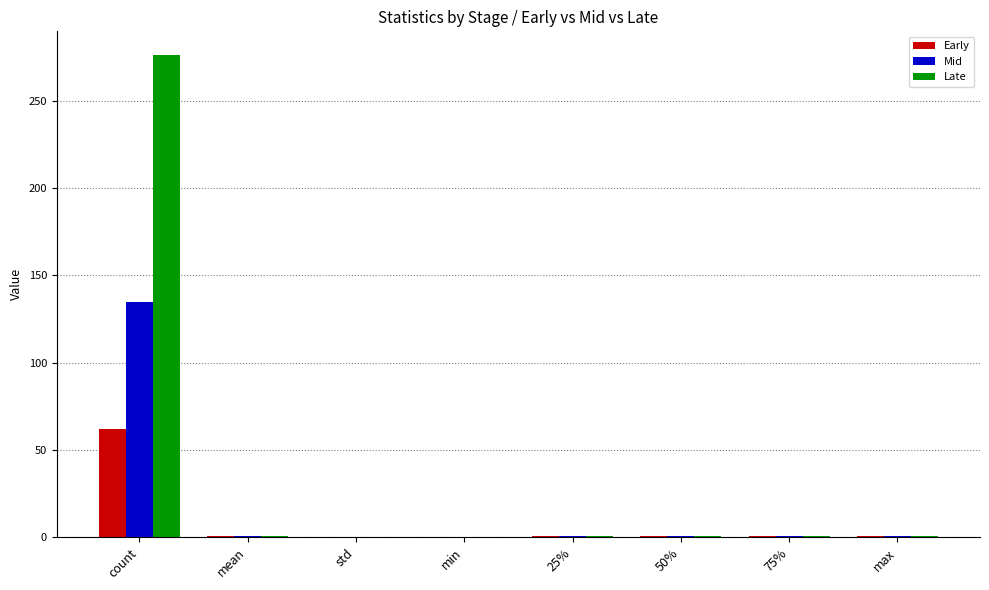

How many series are shown in this chart?

3